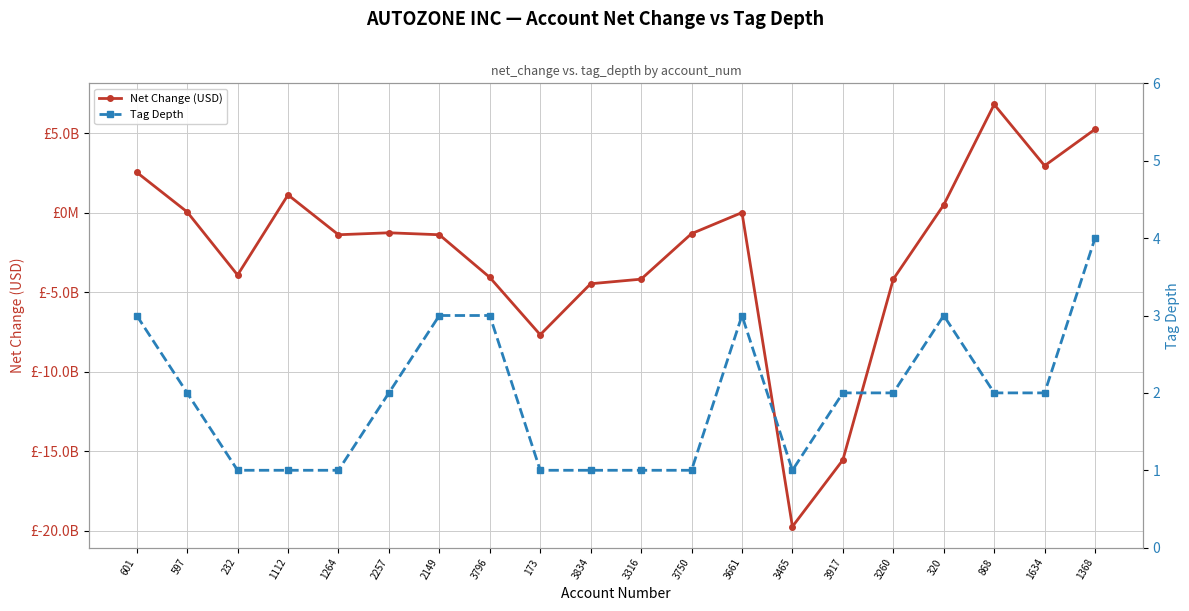

How many values in the Tag Depth series exceed 2?

6